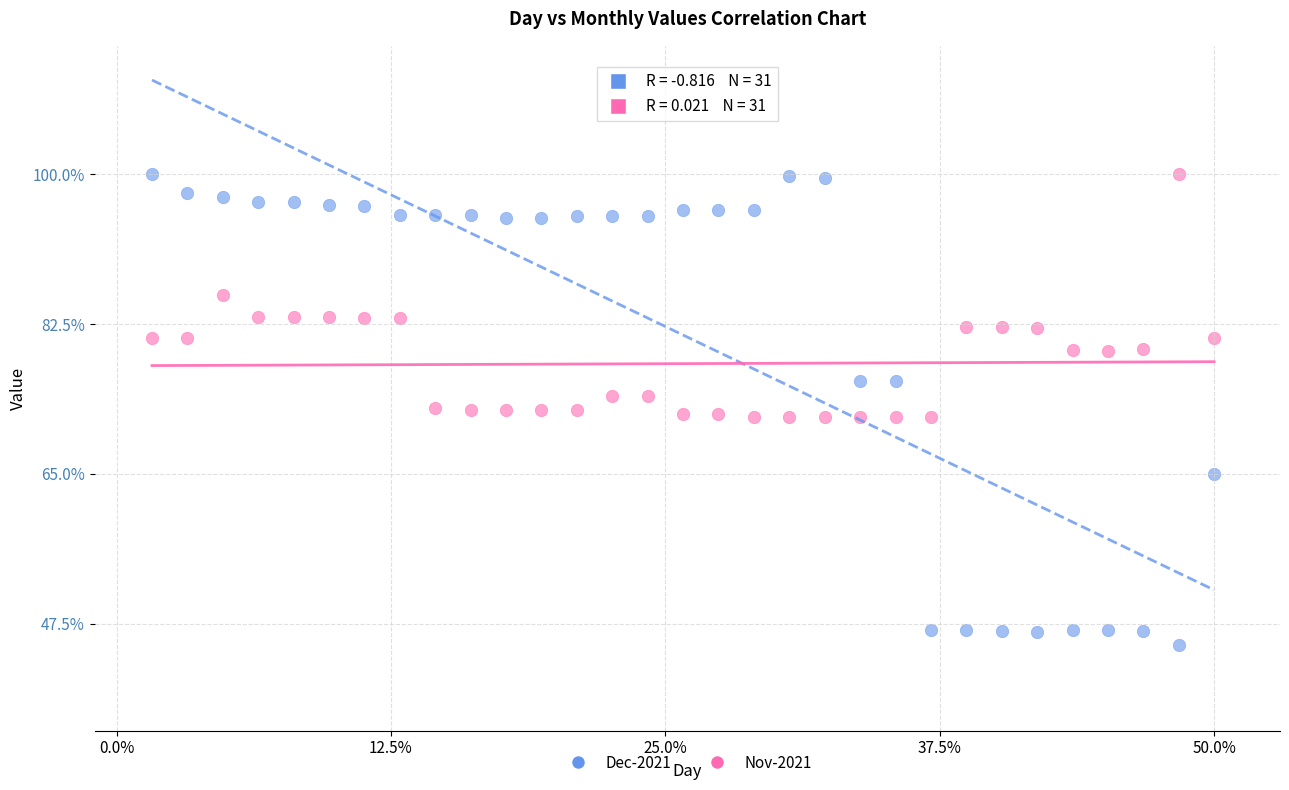

Which series has the widest spread of Y values?

Dec-2021